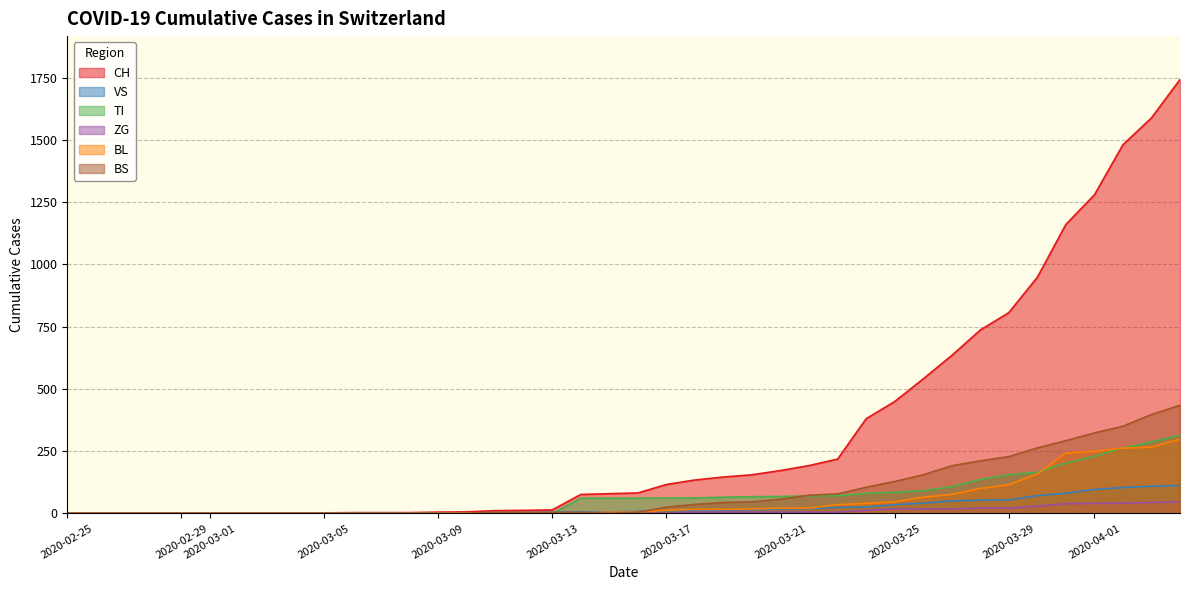

At which category is the sum across all series the highest?

2020-04-04